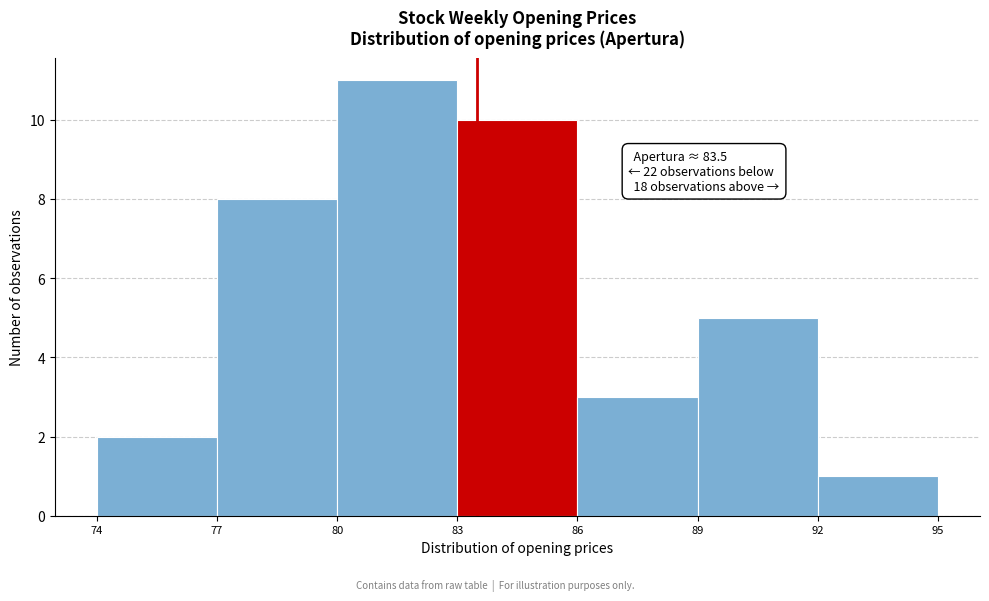

Which range on the x-axis has the tallest bar?

80 to 83